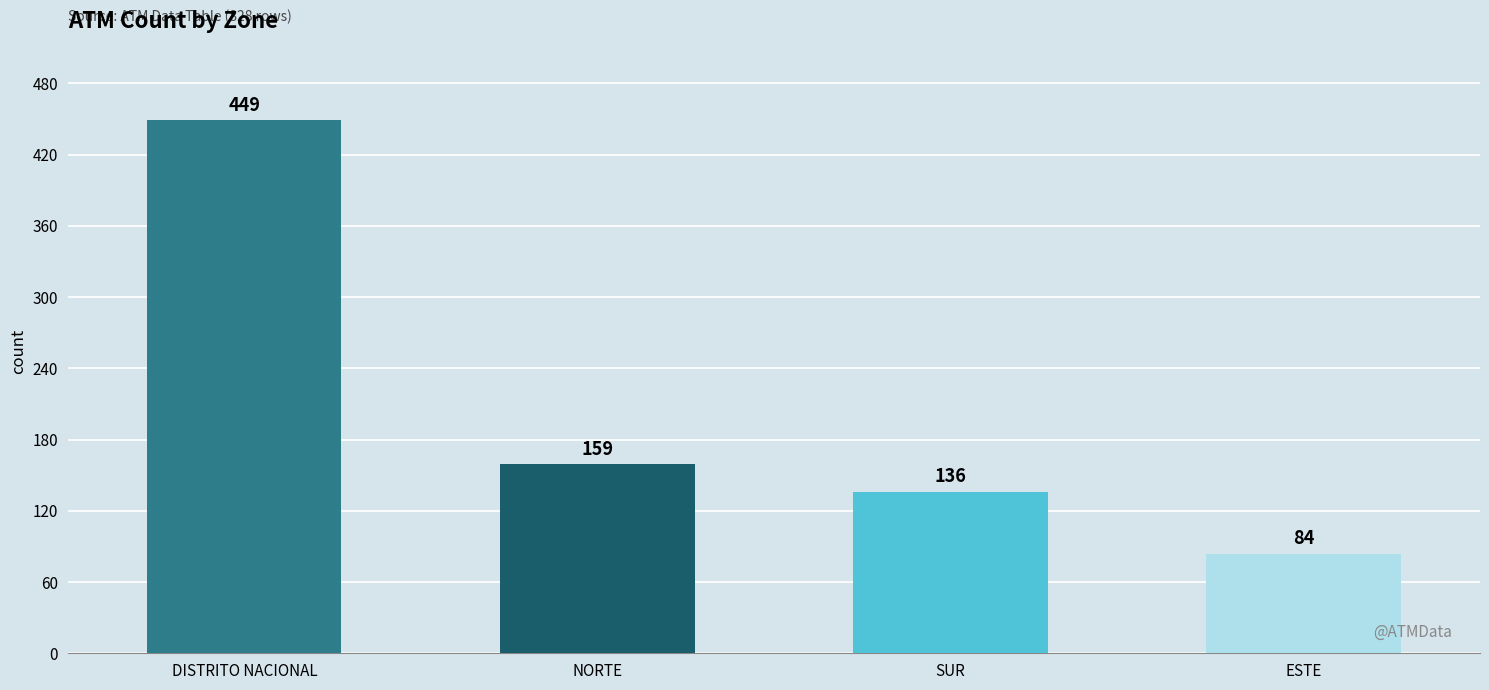

What is the change in value from DISTRITO NACIONAL to ESTE?

-365